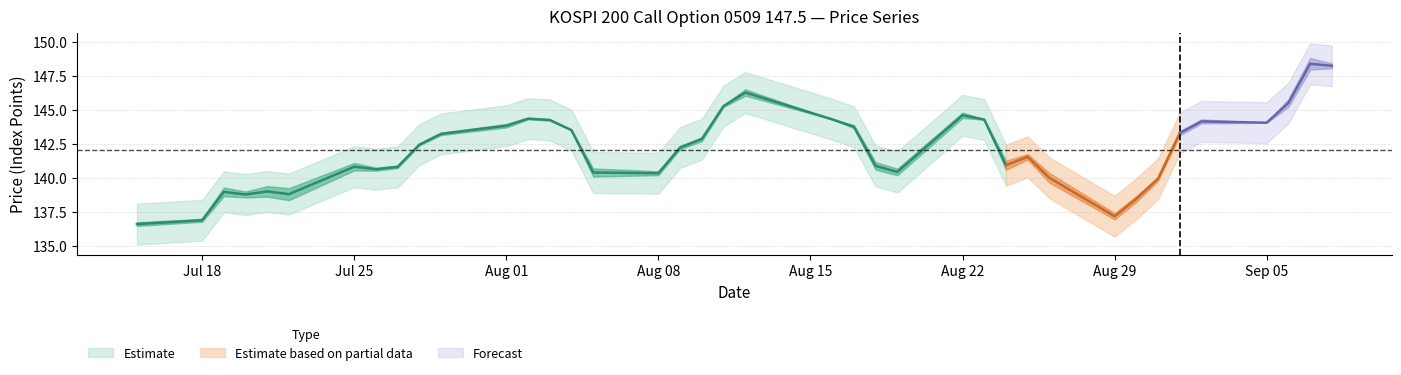

Rank the categories by FUTURE_PRICE value from highest to lowest.

2005-09-07, 2005-09-08, 2005-08-12, 2005-09-06, 2005-08-11, 2005-08-22, 2005-08-02, 2005-08-03, 2005-08-16, 2005-08-23, 2005-09-05, 2005-09-02, 2005-08-01, 2005-08-17, 2005-08-04, 2005-09-01, 2005-07-29, 2005-08-10, 2005-07-28, 2005-08-09, 2005-08-25, 2005-07-25, 2005-07-27, 2005-07-26, 2005-08-18, 2005-08-24, 2005-08-08, 2005-08-19, 2005-08-05, 2005-08-31, 2005-08-26, 2005-07-21, 2005-07-19, 2005-07-22, 2005-07-20, 2005-08-30, 2005-07-18, 2005-08-29, 2005-07-15